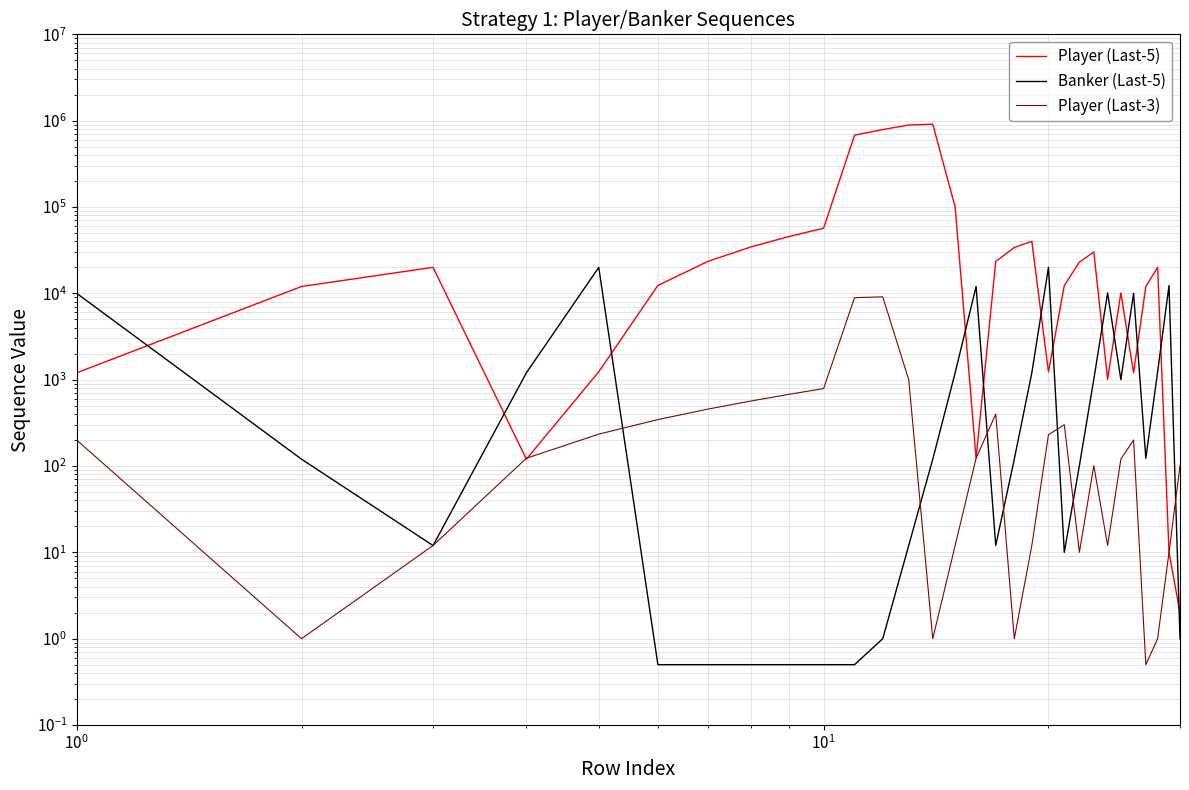

How many data points in Player (Last-5) are less than 20012?

15